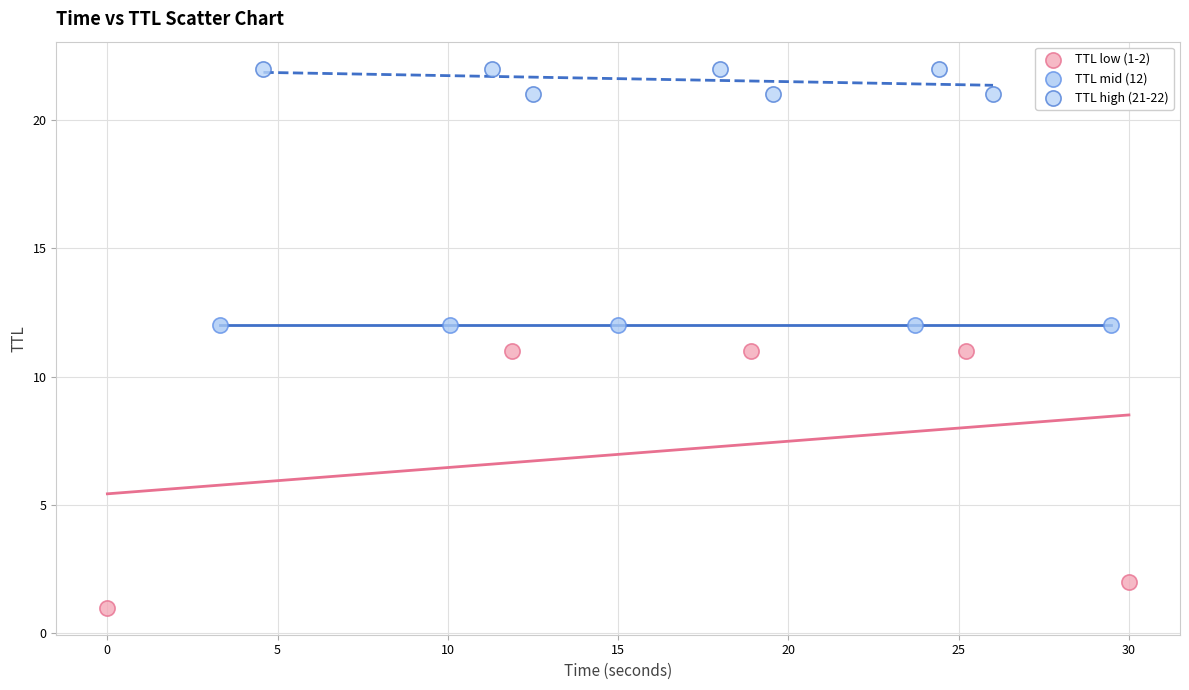

Which series contains the lowest Y value?

TTL low (1-2)